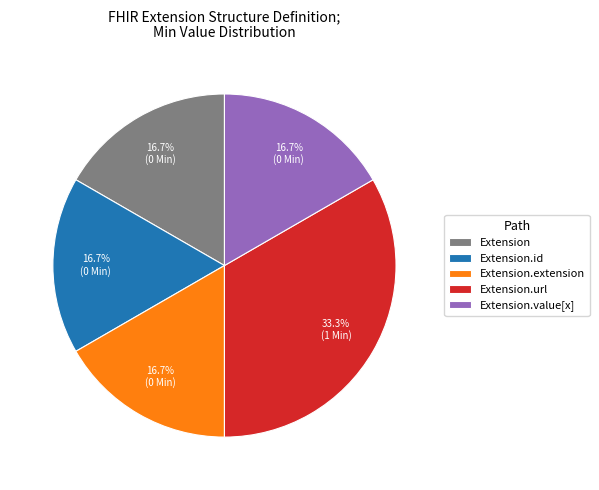

Which slice is the largest?

Extension.url